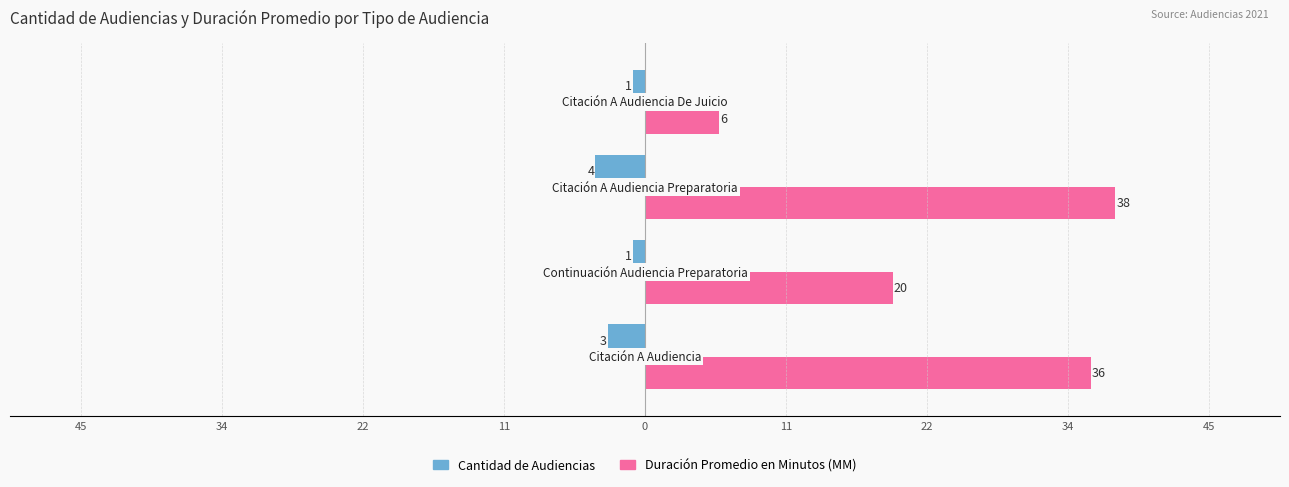

What are all the series names shown in the legend?

Cantidad de Audiencias, Duración Promedio en Minutos (MM)